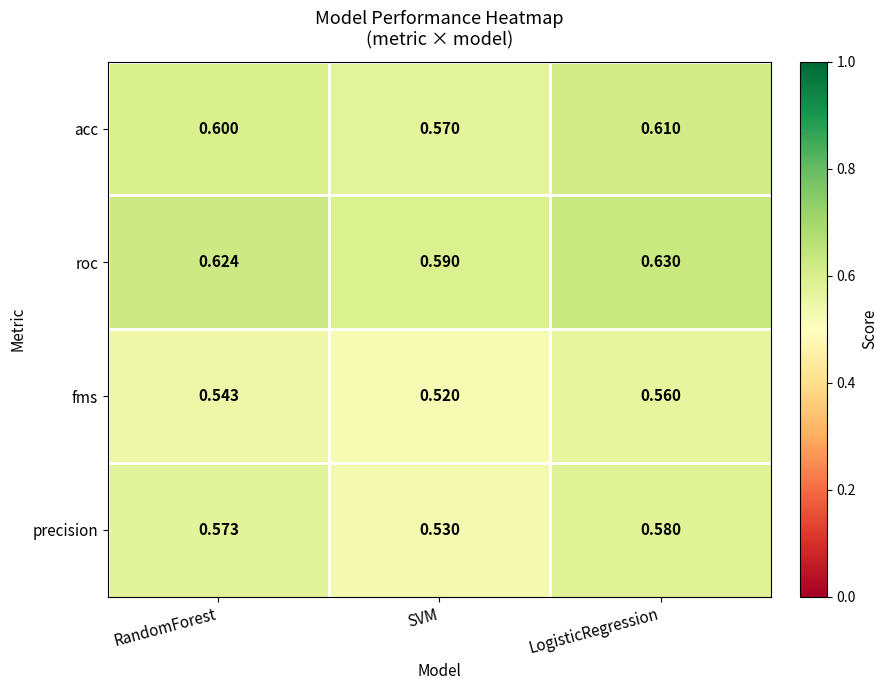

Which series has the largest total across all categories?

roc